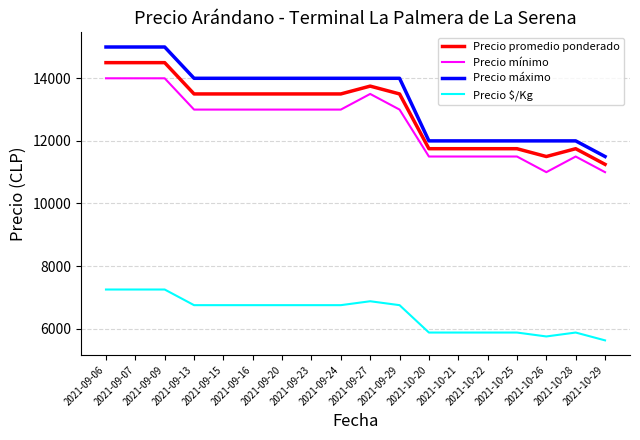

What position from the left is 2021-10-26?

16